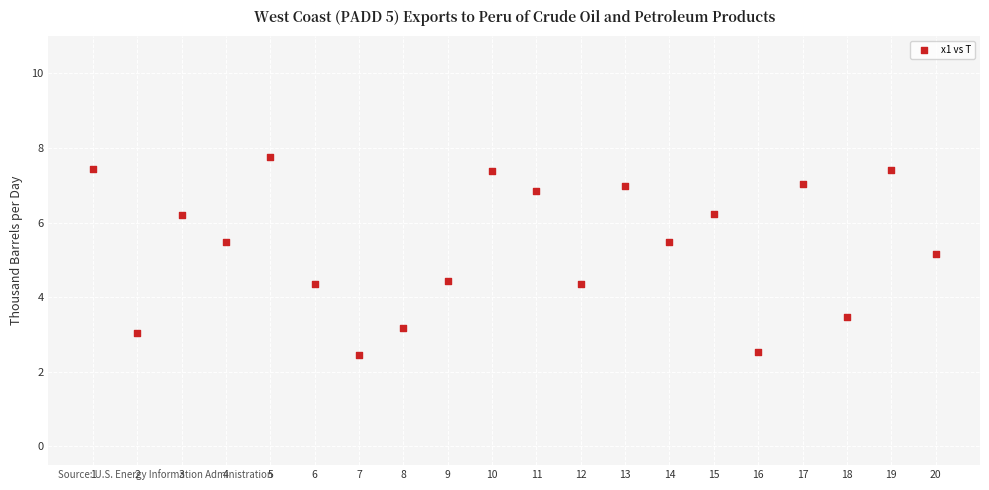

What is the range of X values (max minus min)?

19.0